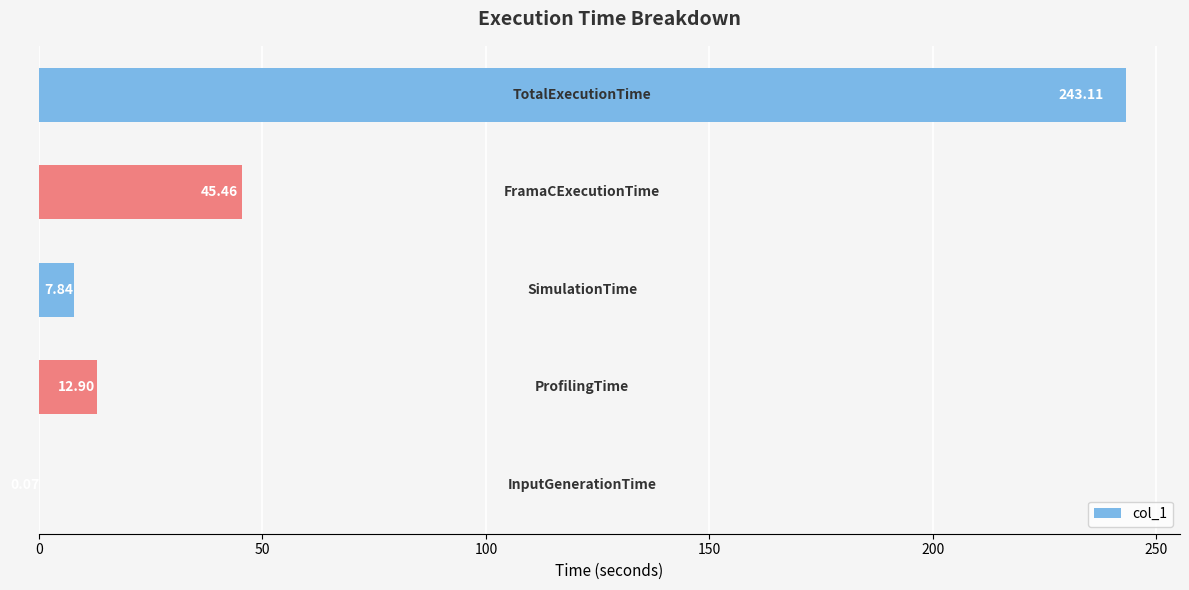

What is the sum of all values?

309.4